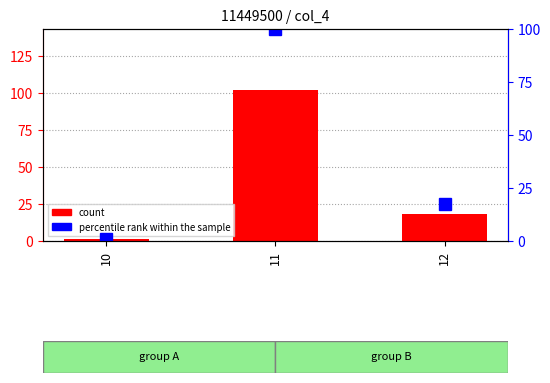

The count series shows 11.0 at 12. True or false?

False